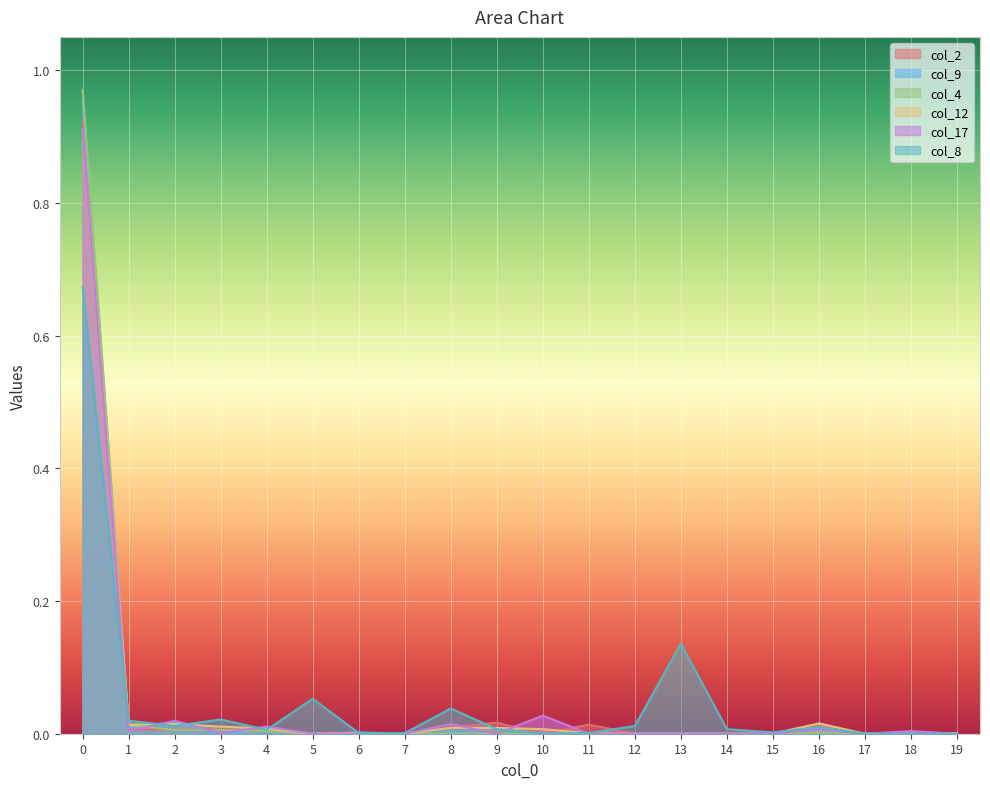

At which category does col_17 reach its first local peak?

2